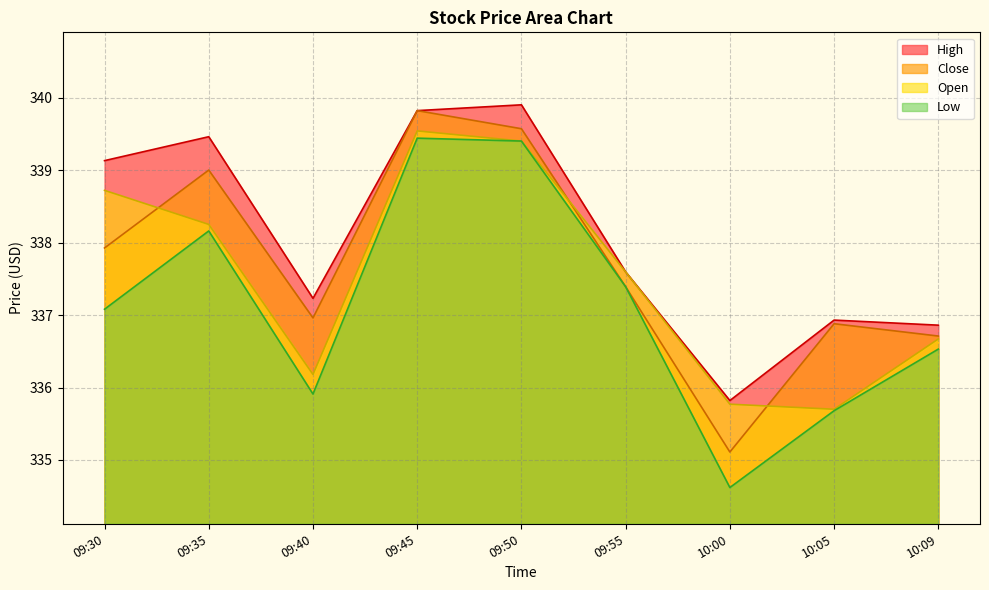

At how many categories does at least one series exceed 334?

9